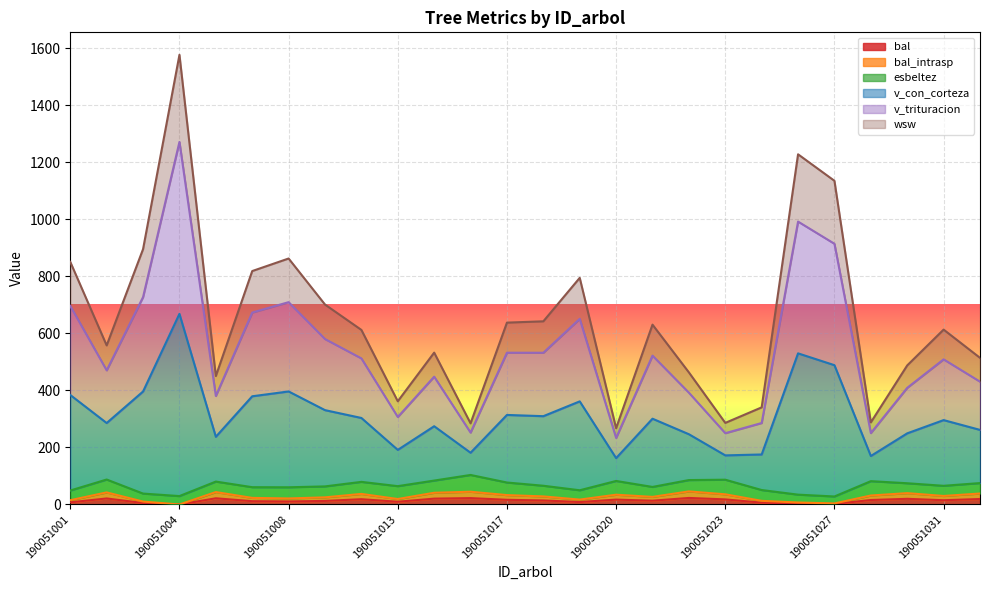

What is the difference between the second highest and minimum values in the v_trituracion series?

758.5